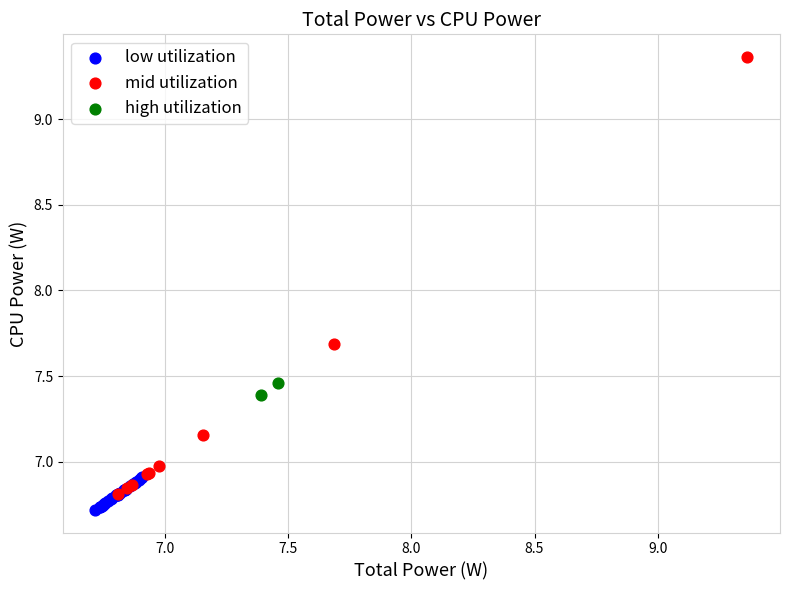

What are all the series names shown in the legend?

low utilization, mid utilization, high utilization